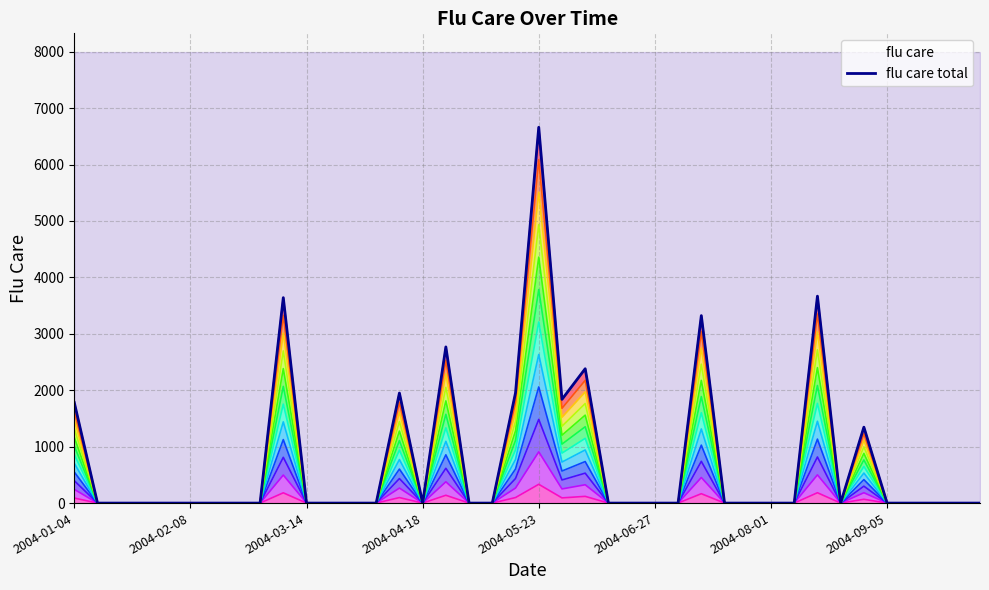

True or false: flu care level 2 and flu care total cross at least once.

False